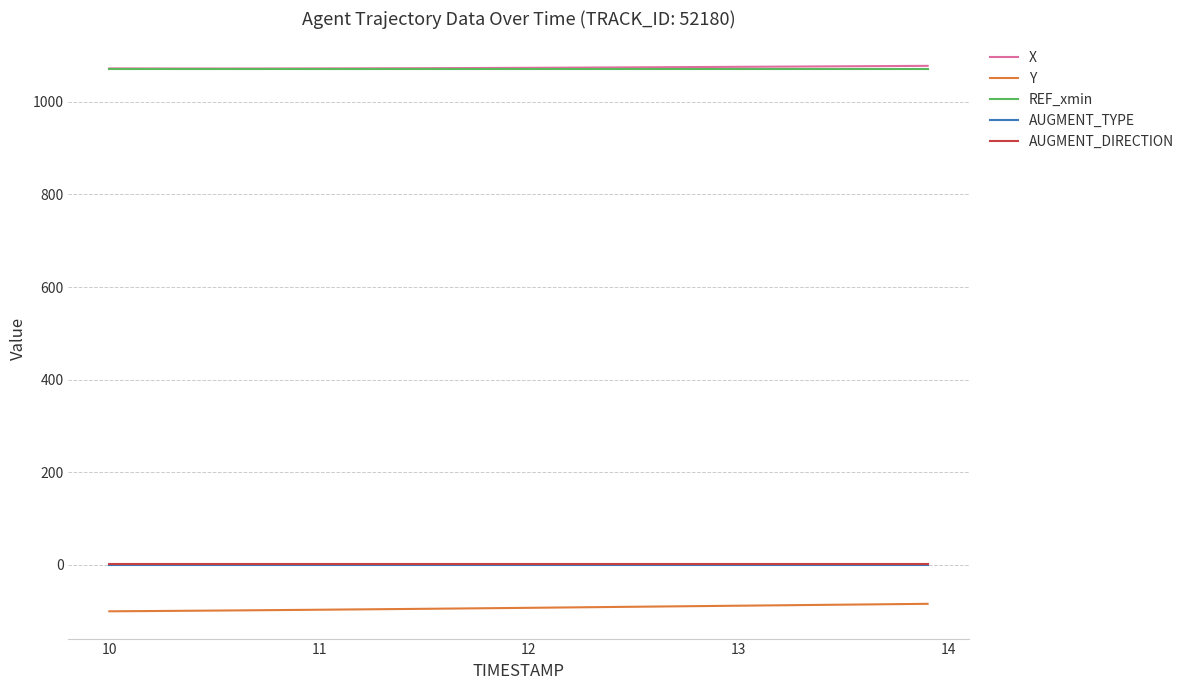

What is the minimum value shown in the chart?

-100.6